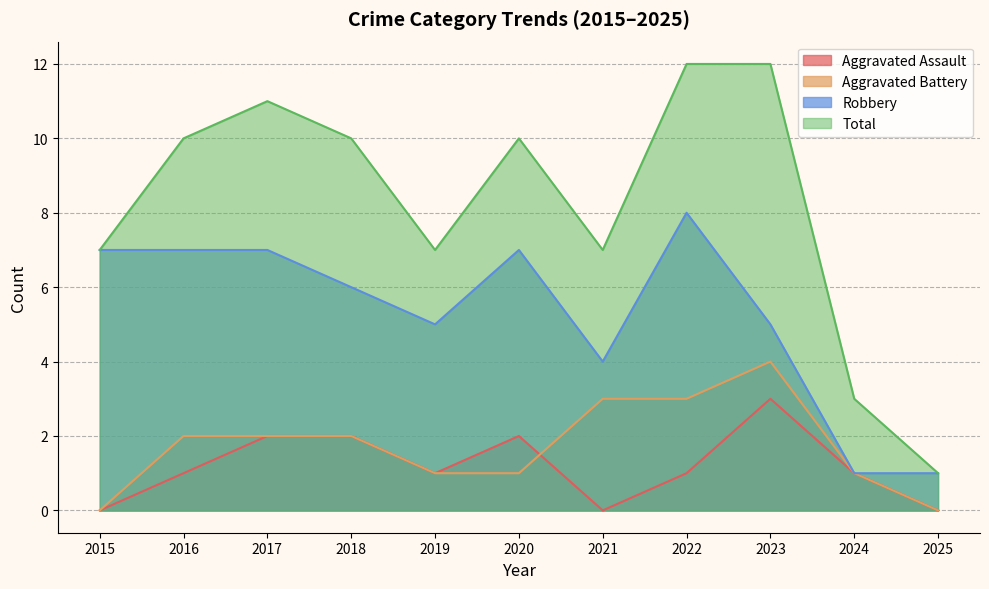

Count the Aggravated Assault values in the range 0 to 2.

10